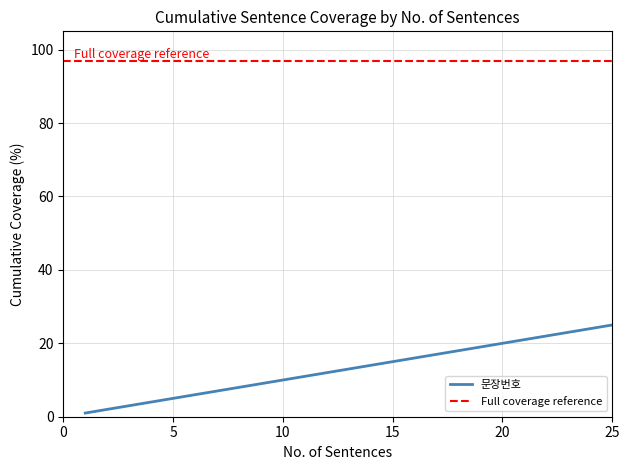

List the labels in order of value, smallest first.

1, 2, 3, 4, 5, 6, 7, 8, 9, 10, 11, 12, 13, 14, 15, 16, 17, 18, 19, 20, 21, 22, 23, 24, 25